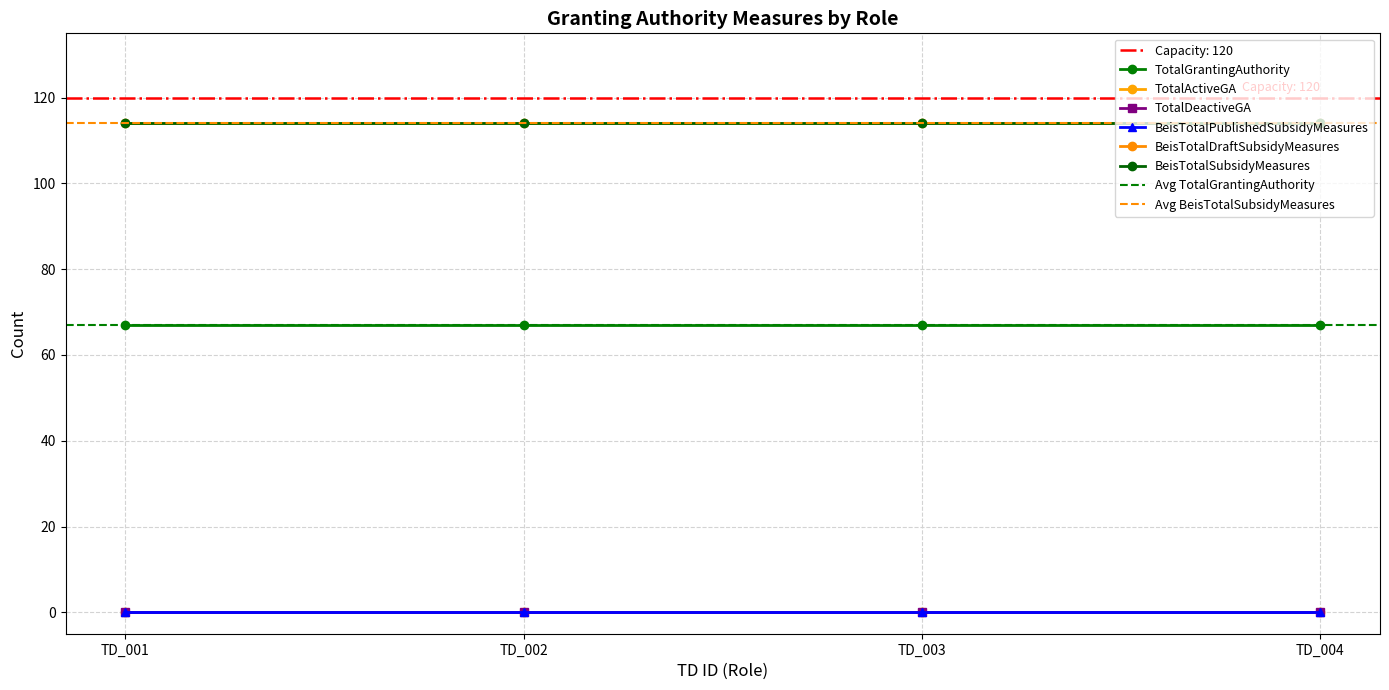

What are all the series names shown in the legend?

TotalGrantingAuthority, TotalActiveGA, TotalDeactiveGA, BeisTotalPublishedSubsidyMeasures, BeisTotalDraftSubsidyMeasures, BeisTotalSubsidyMeasures